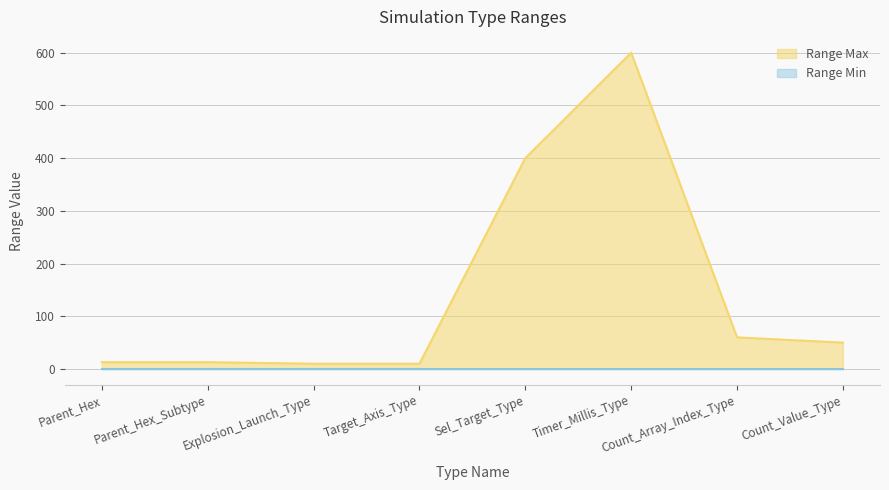

How many interior local peaks (higher than both neighbors) does the data have?

1